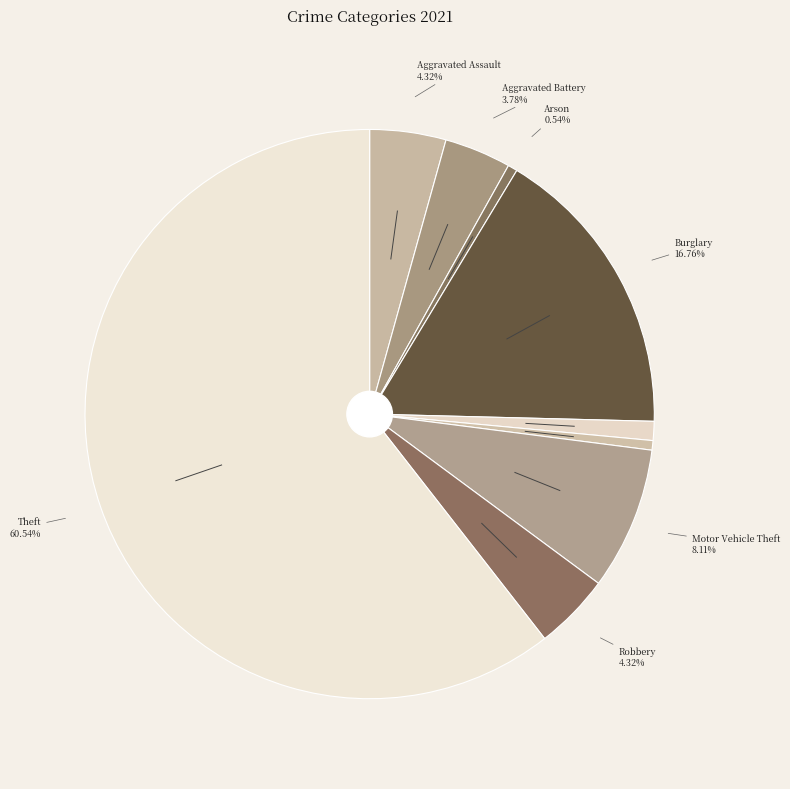

How many slices are in this pie chart?

9